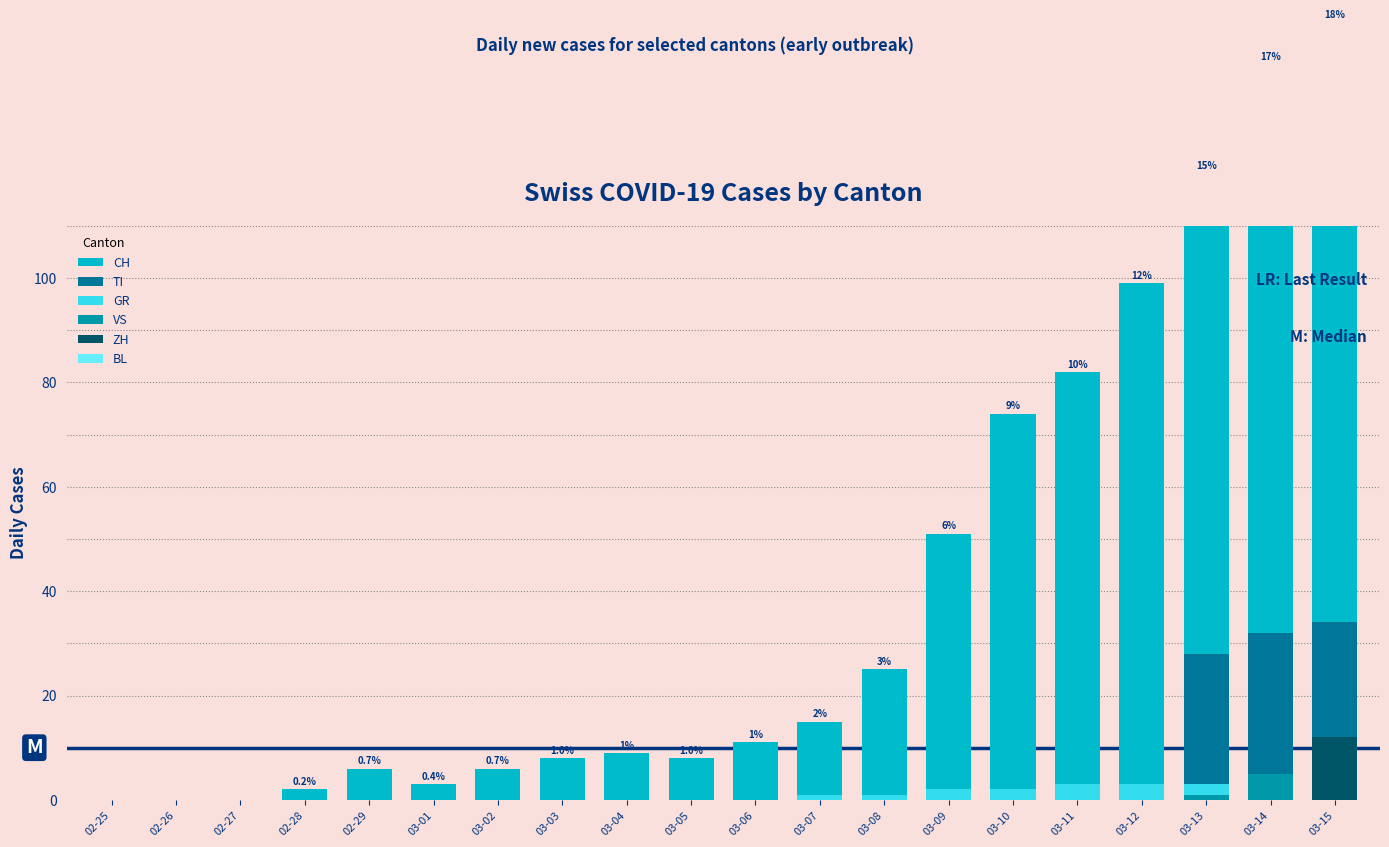

How many bars are there in each group?

6